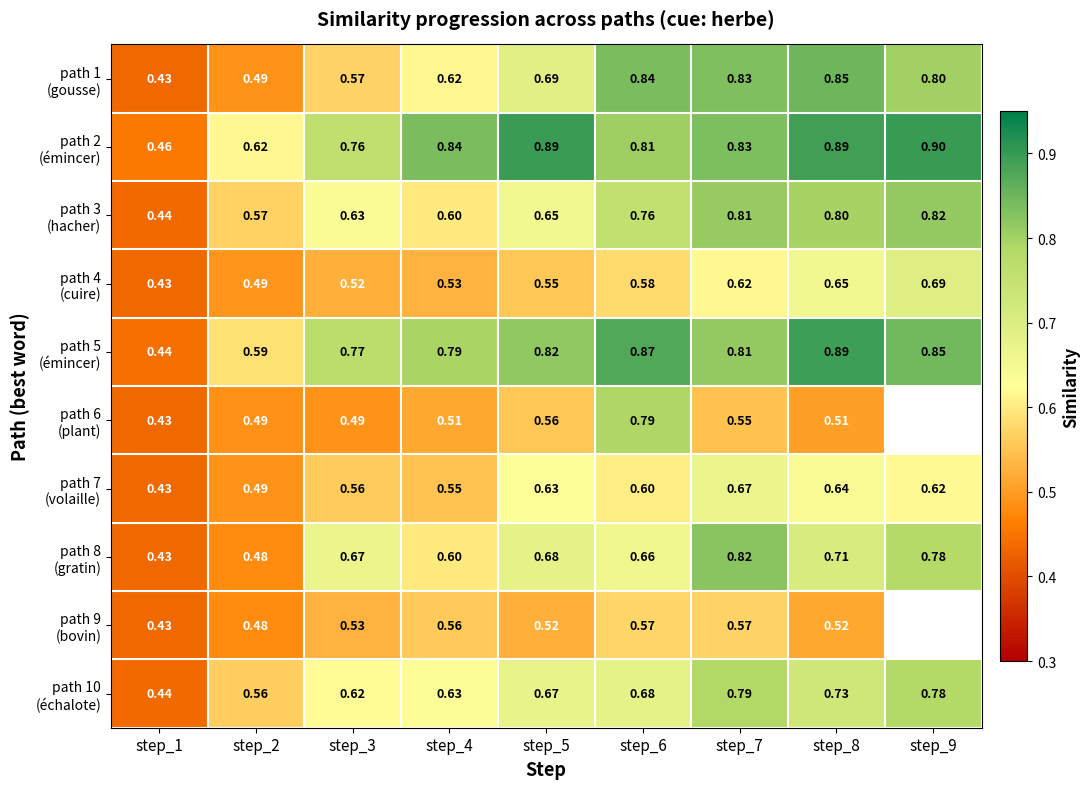

What is the maximum value for path 5 (émincer)?

0.9